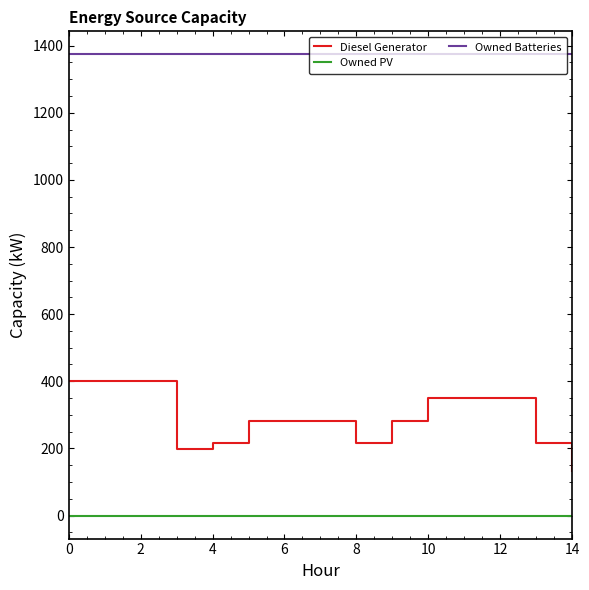

Which series has the widest spread of values?

Diesel Generator